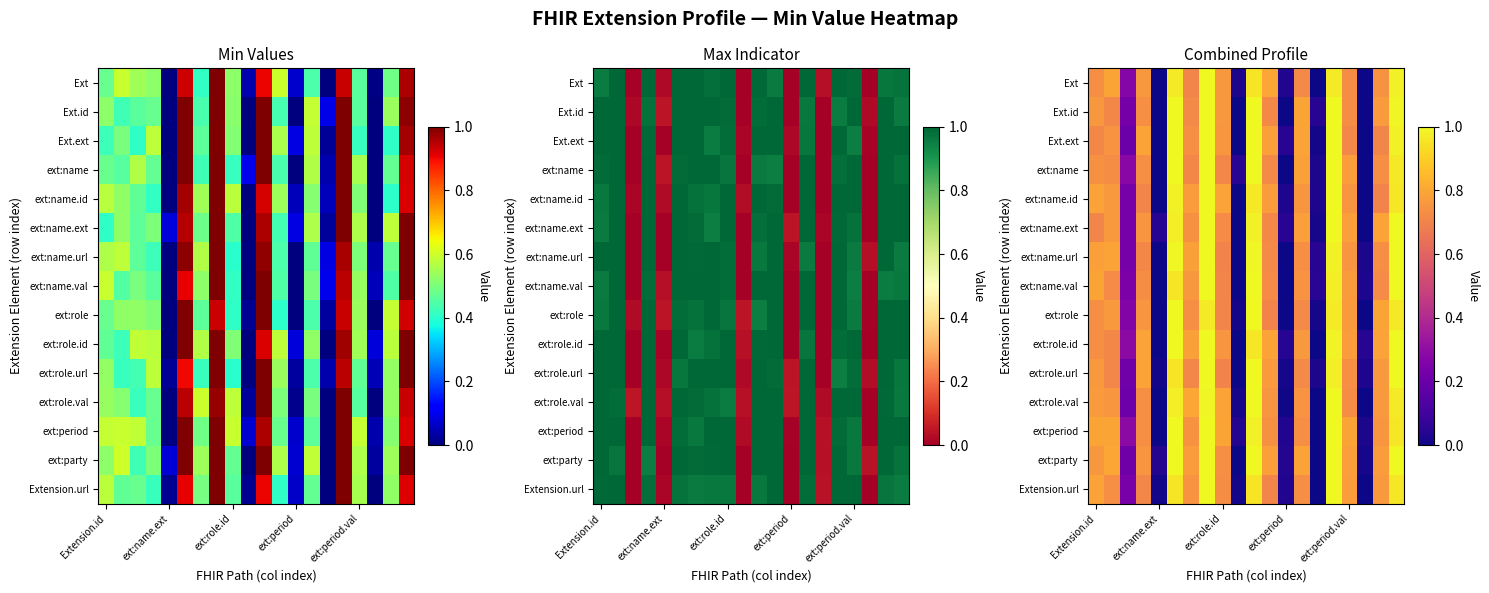

How many series are shown in this chart?

15